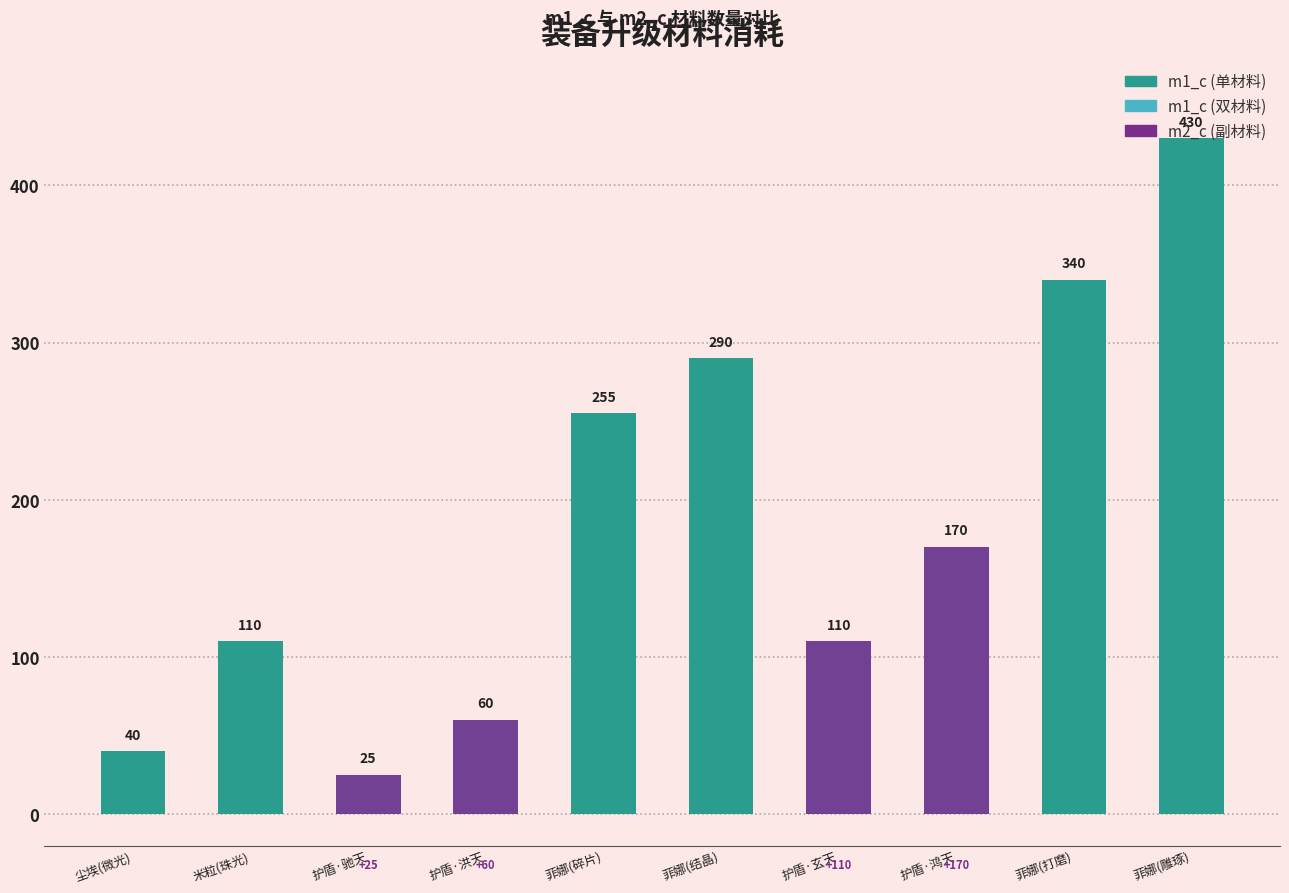

How many groups of bars are there?

10